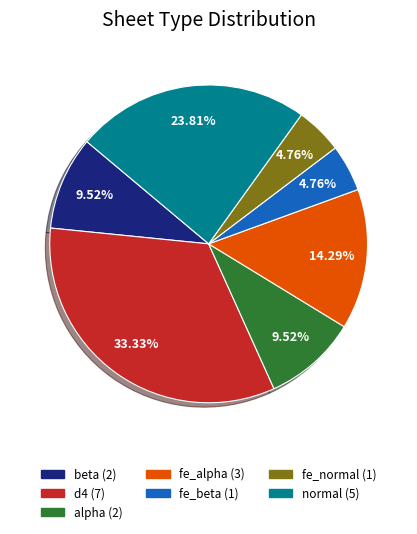

Combined, do fe_normal and fe_alpha account for over 50%?

No